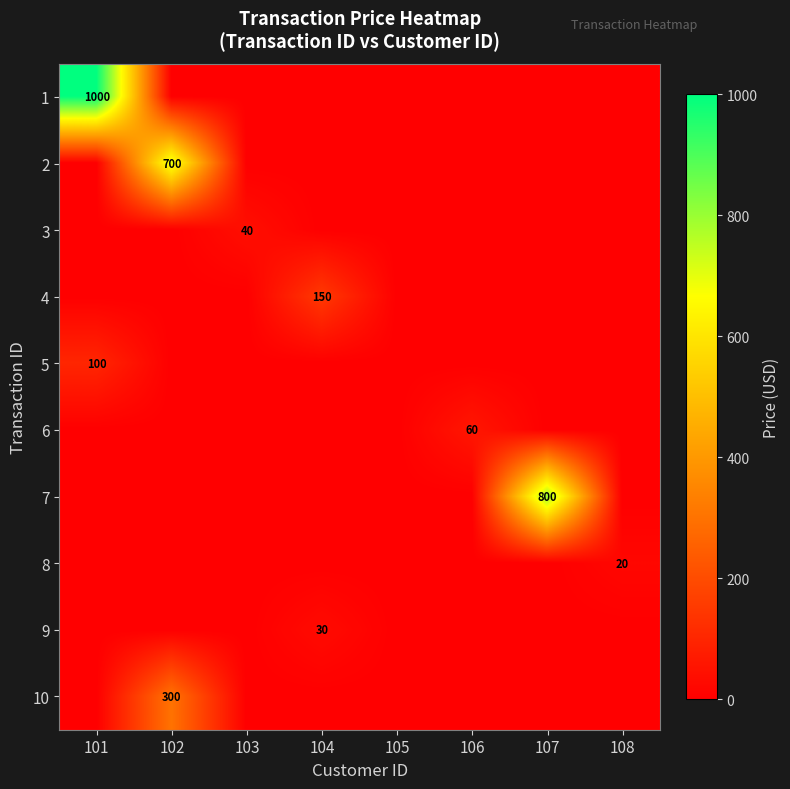

What is the difference between the highest and lowest values at 101?

1000